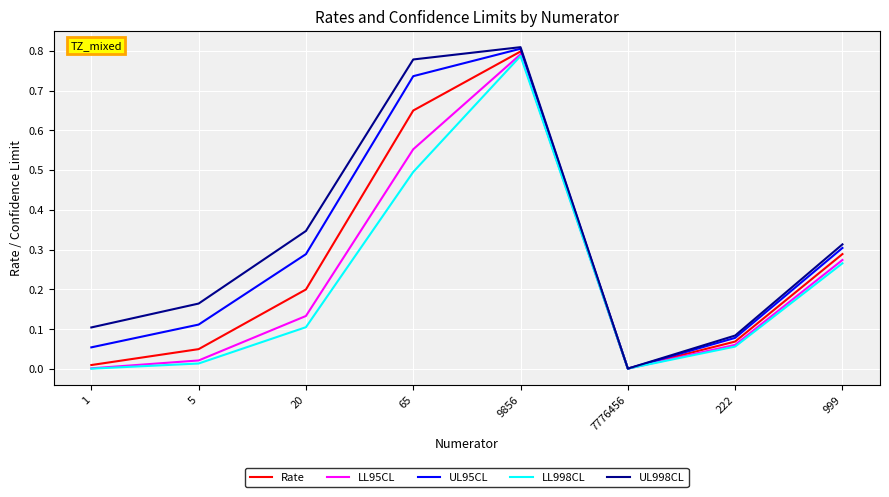

Is the value of UL998CL at 5 greater than the value of LL998CL at 5?

Yes